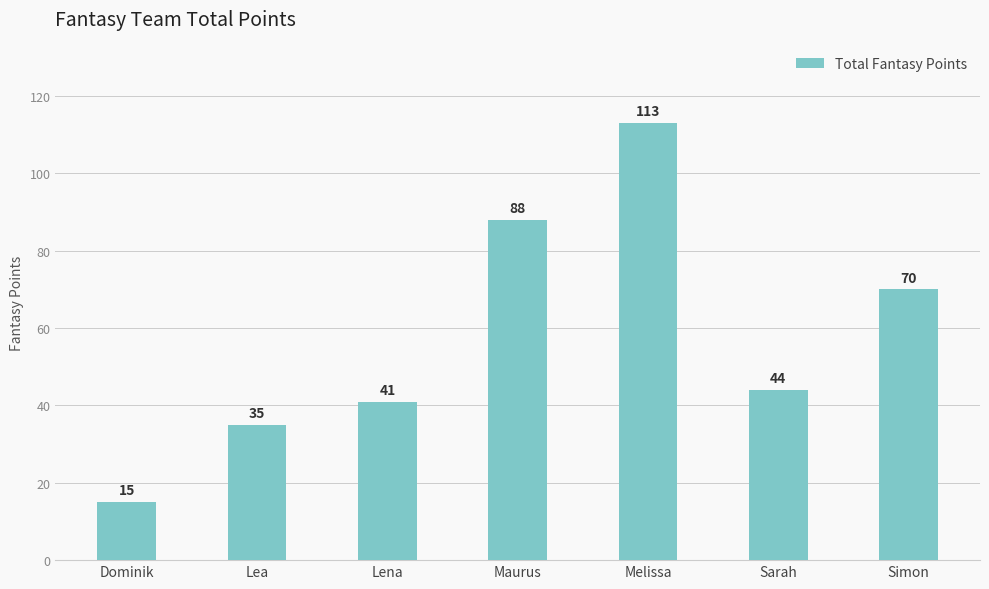

What is the difference between the values at Simon and Sarah?

26